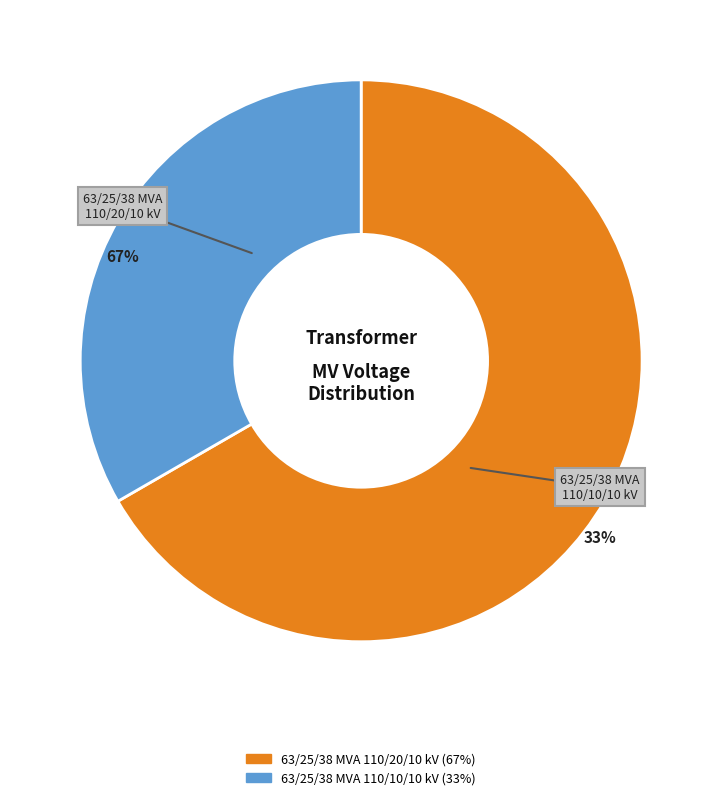

Combined, what portion of the pie is 63/25/38 MVA 110/10/10 kV and 63/25/38 MVA 110/20/10 kV?

100.0%